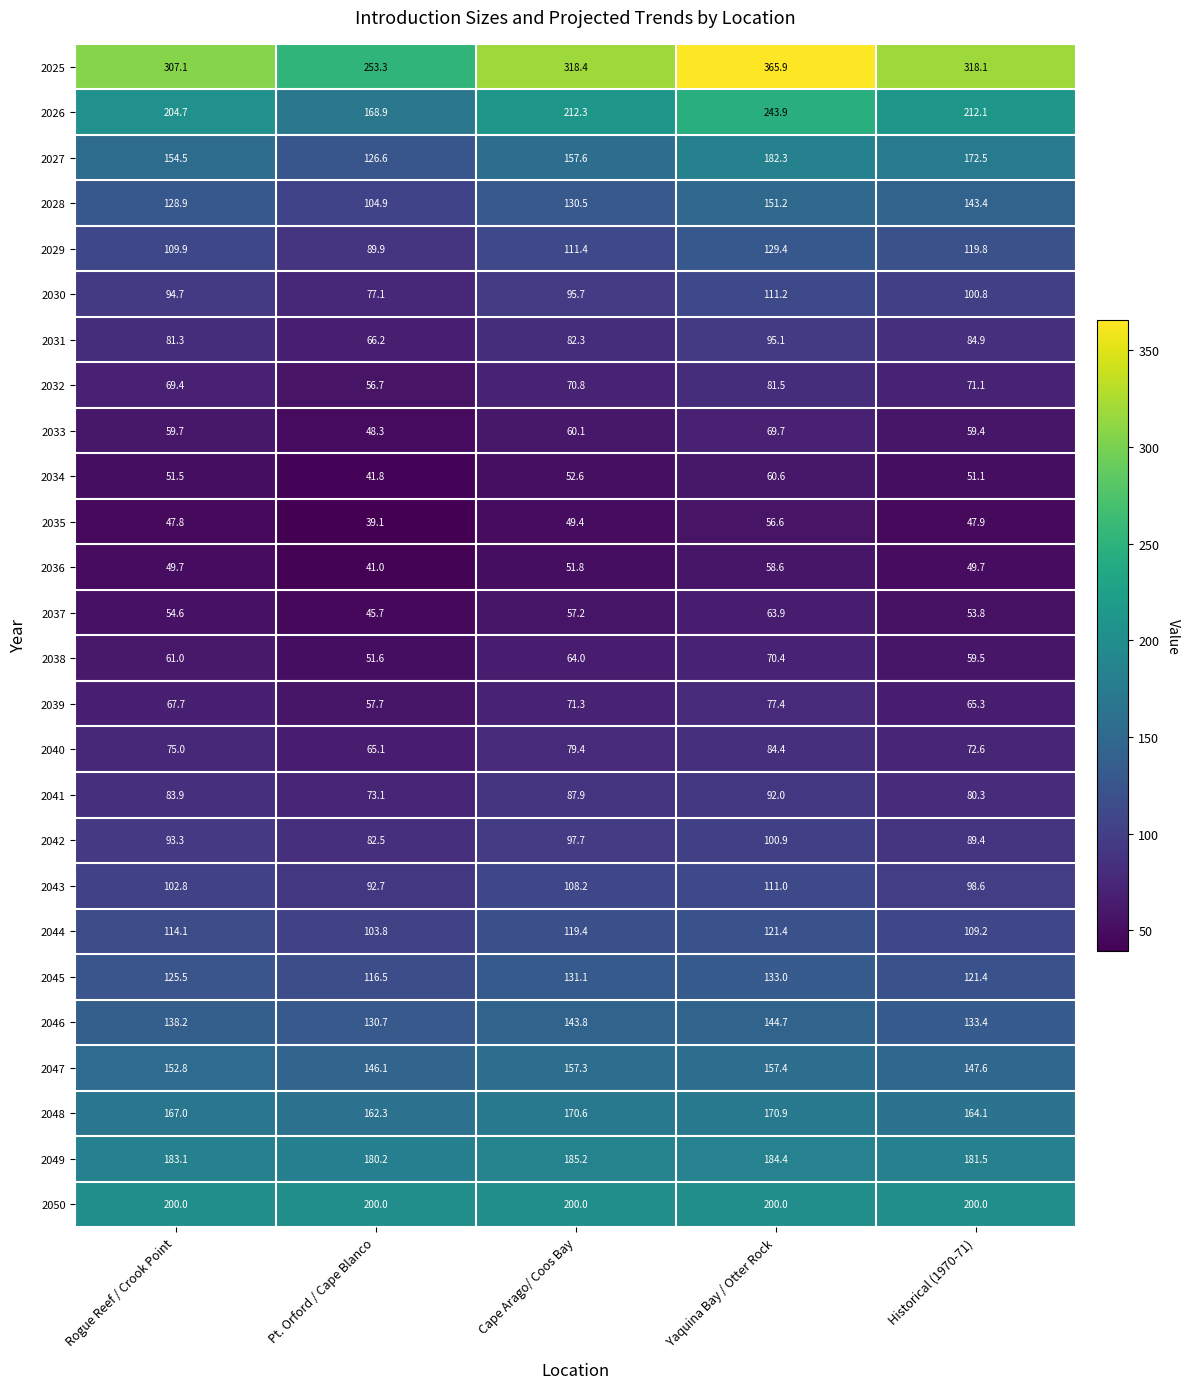

Which category has the lowest value across all series?

Pt. Orford / Cape Blanco